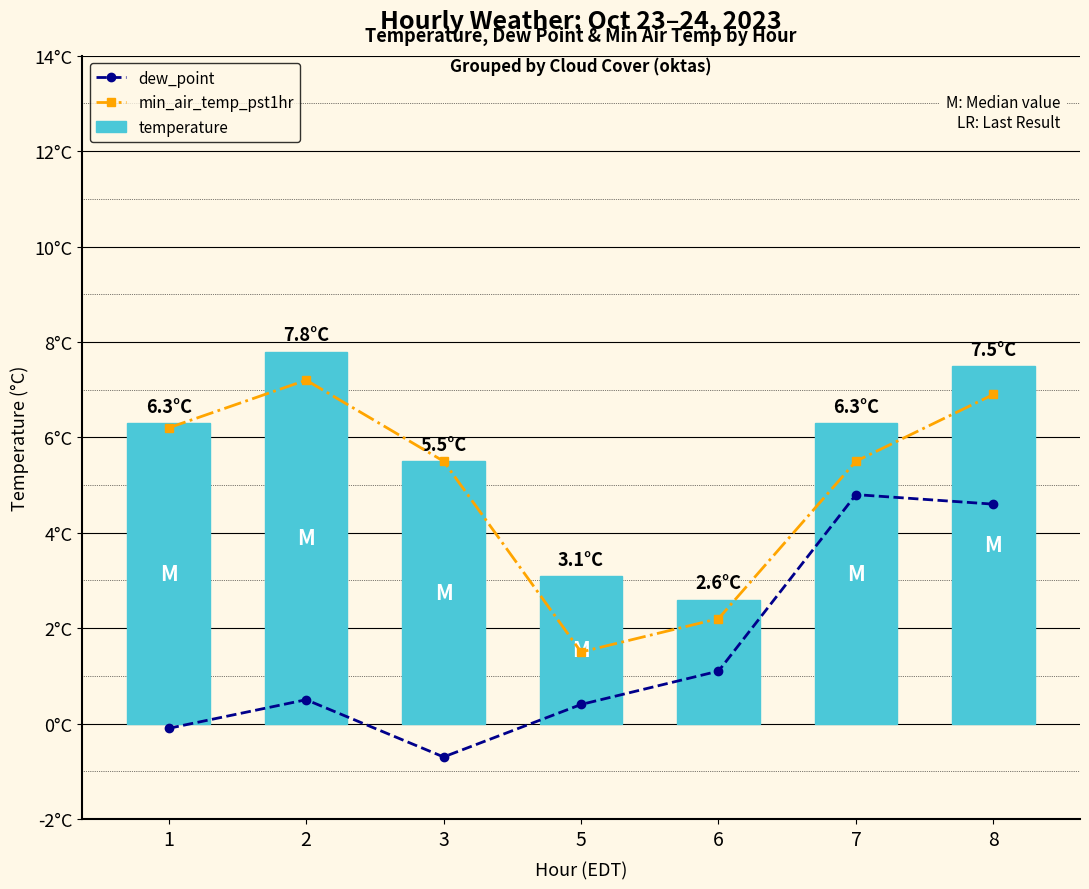

How many data points does each series have?

7